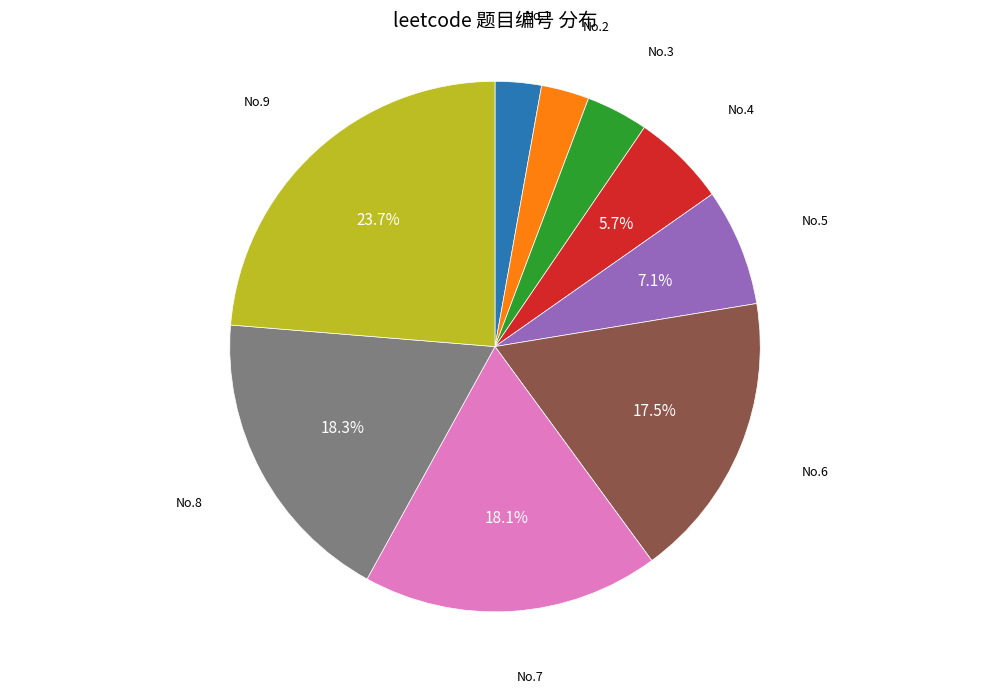

Does any single category account for the majority?

No